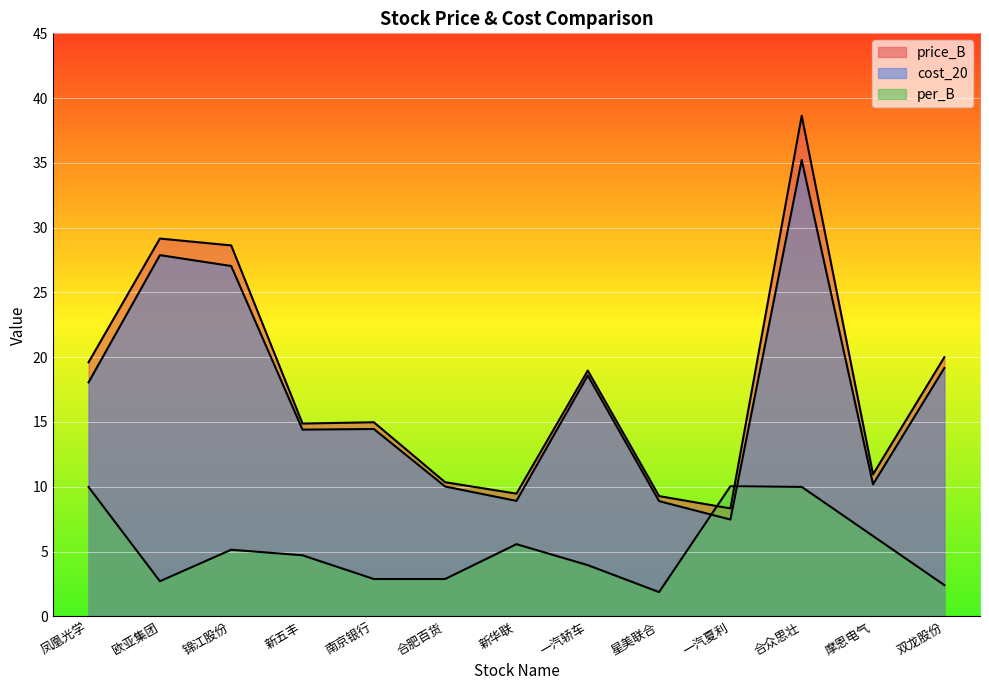

Which series has the widest spread of values?

price_B